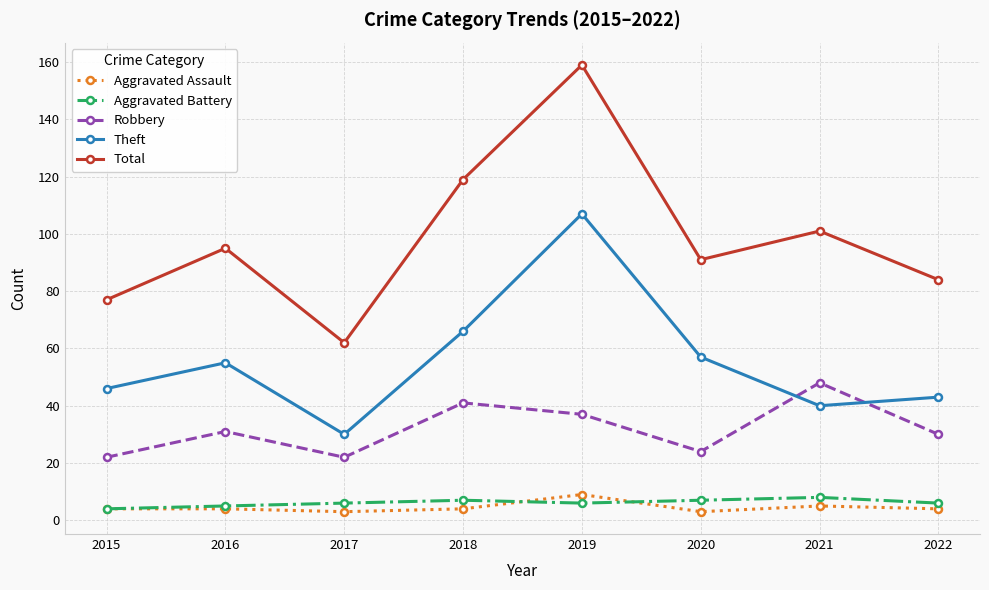

The Aggravated Assault series shows 4 at 2016. True or false?

True